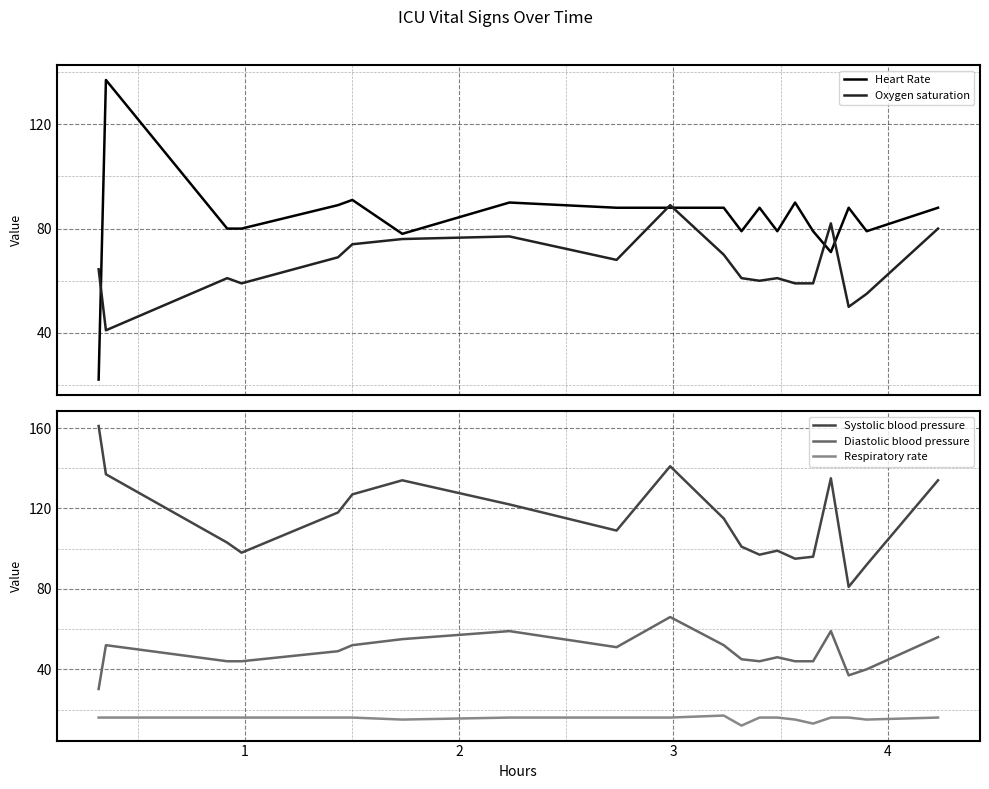

What is the minimum value for Heart Rate?

22.1